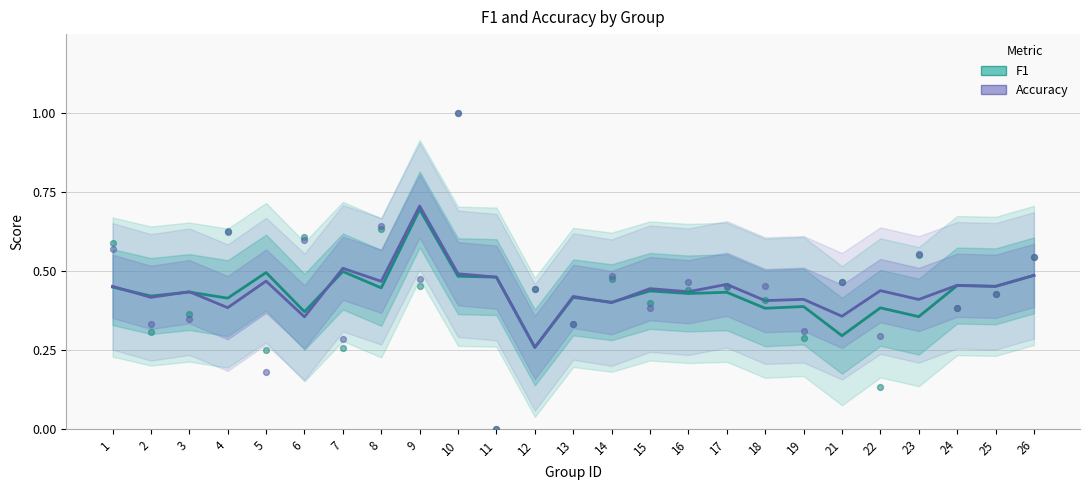

At which category is the sum across all series the highest?

9